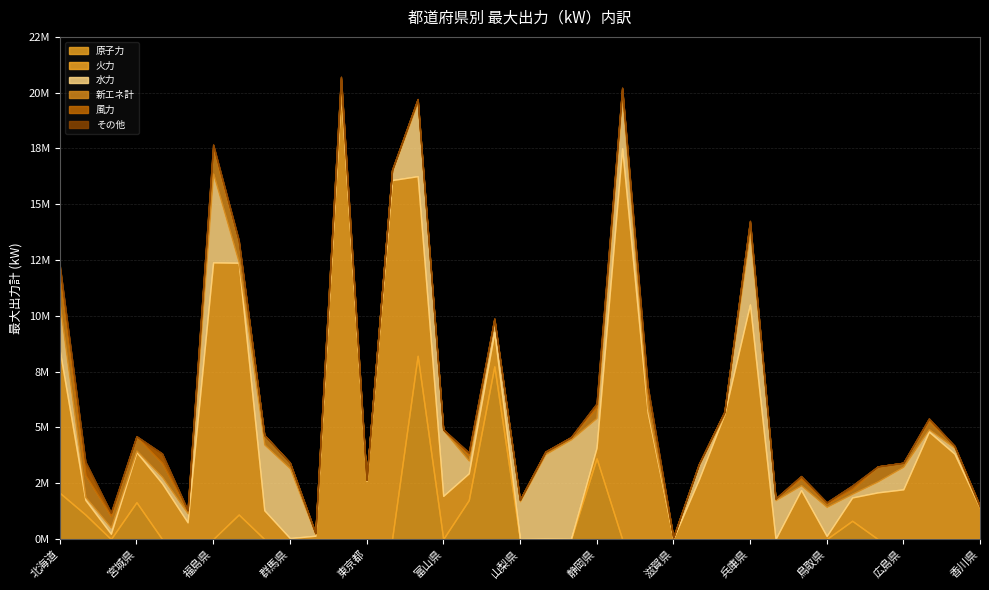

Which series changed the most between 宮城県 and 和歌山県?

原子力